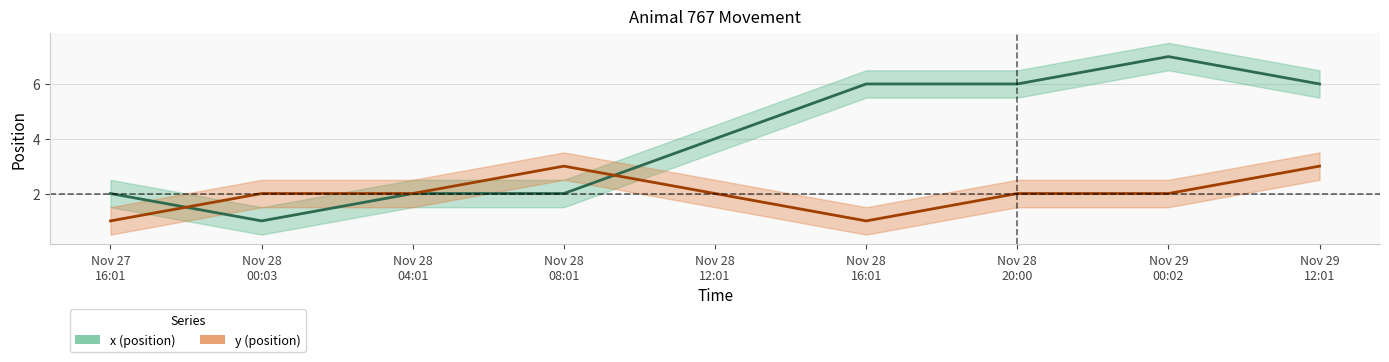

How many times do x and y cross each other?

2